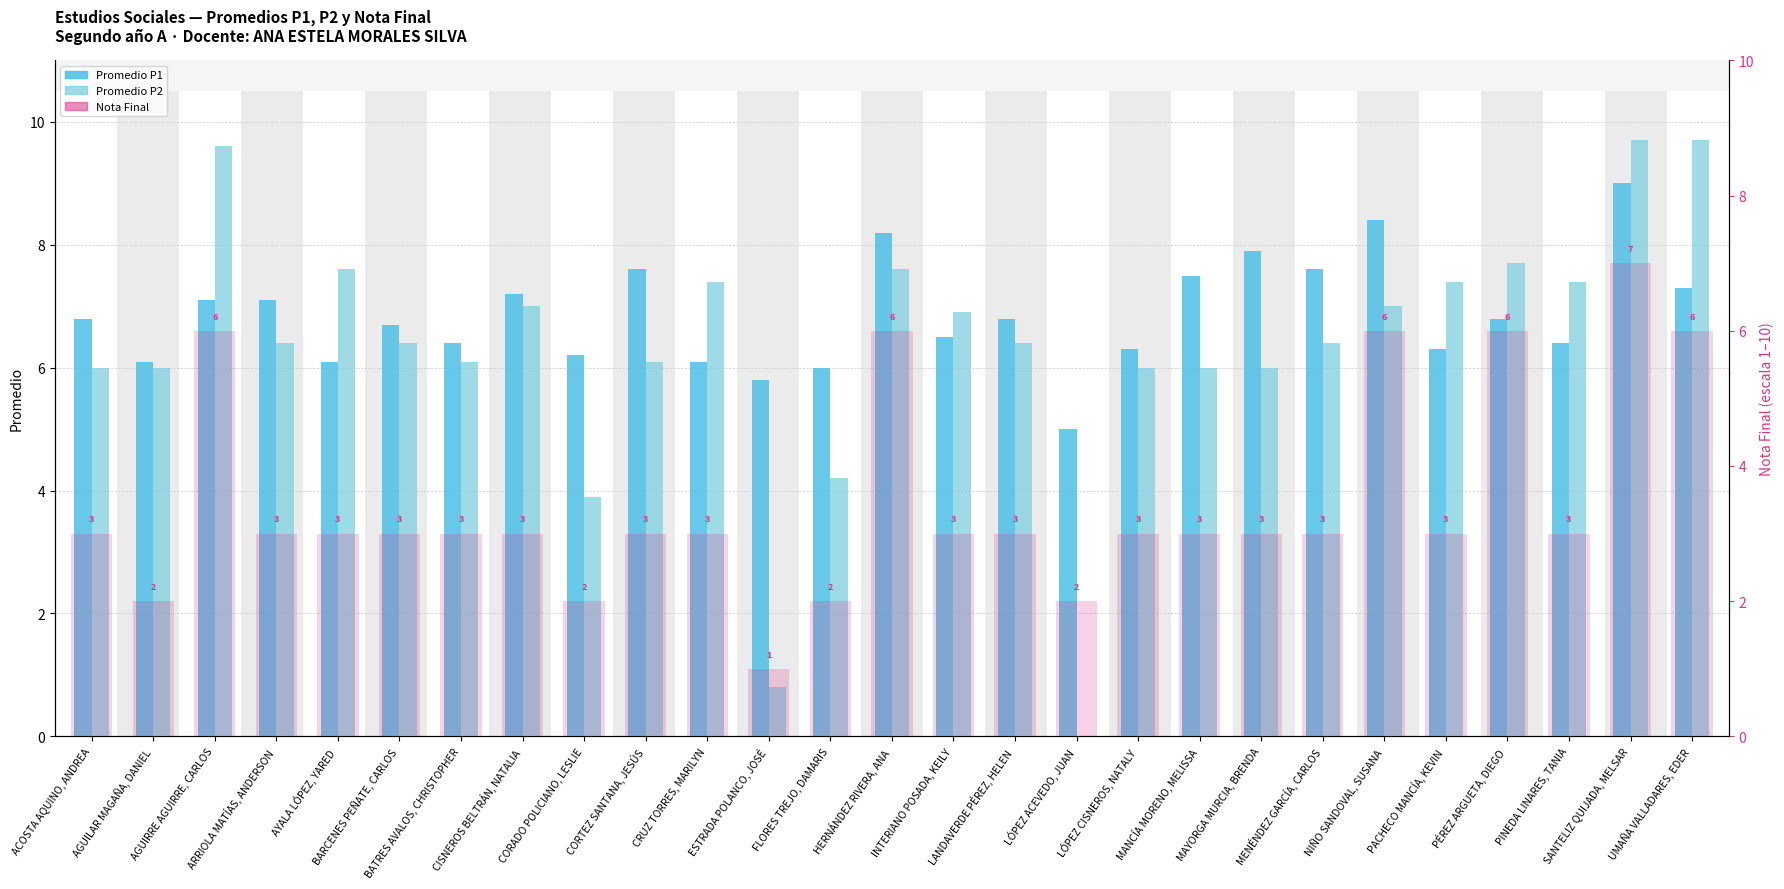

What is the difference between the maximum and minimum values in the Promedio P1 series?

4.0